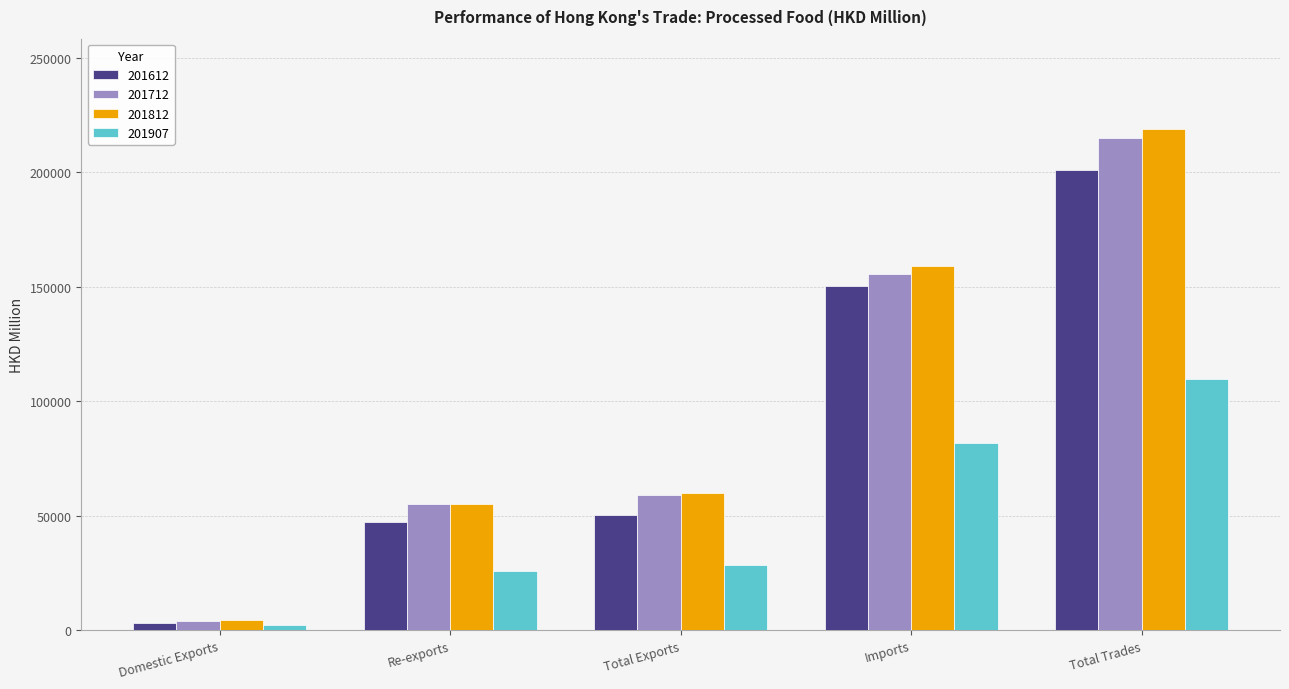

Reading left to right, list all the values displayed in this chart.

201612: 3333.0	47088.8	50421.8	150434.1	200855.9
201712: 3939.4	55355.8	59295.2	155669.0	214964.1
201812: 4509.6	55283.3	59792.9	159168.6	218961.5
201907: 2400.3	25960.7	28361.0	81585.1	109946.1